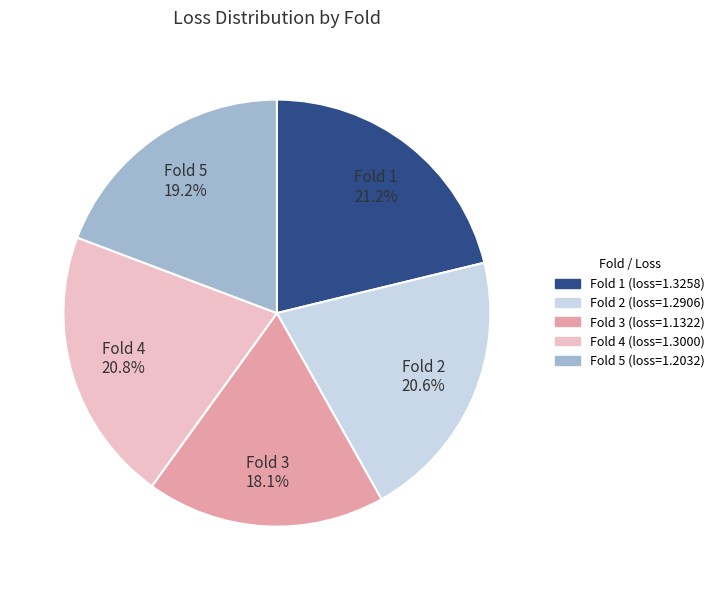

To the nearest percent, what percentage of the pie is Fold 4?

21%